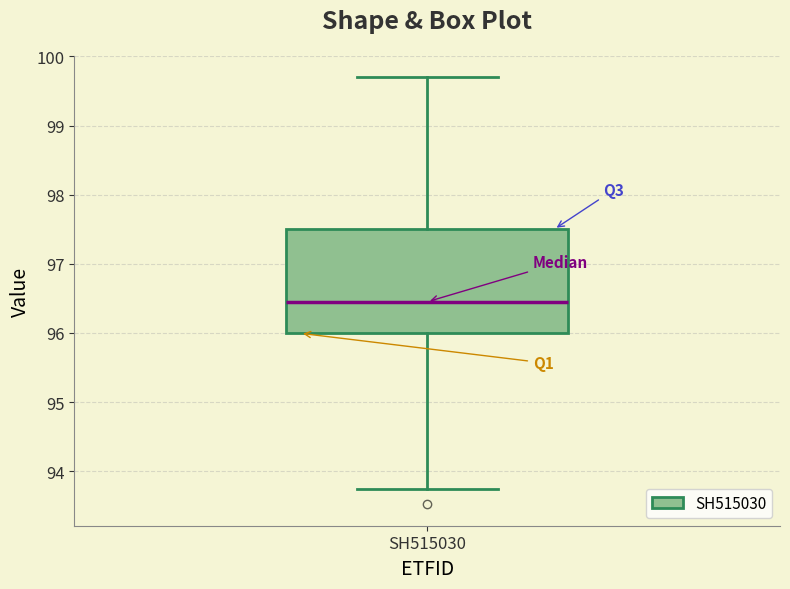

Transcribe this box plot: give where the median line is, the range the box spans, and where the two whiskers end, as read against the y-axis. The values are not printed on the chart, so give them approximately, as read against the axis.

median 96.5, box 96.0 to 97.5, whiskers 93.7 to 99.7